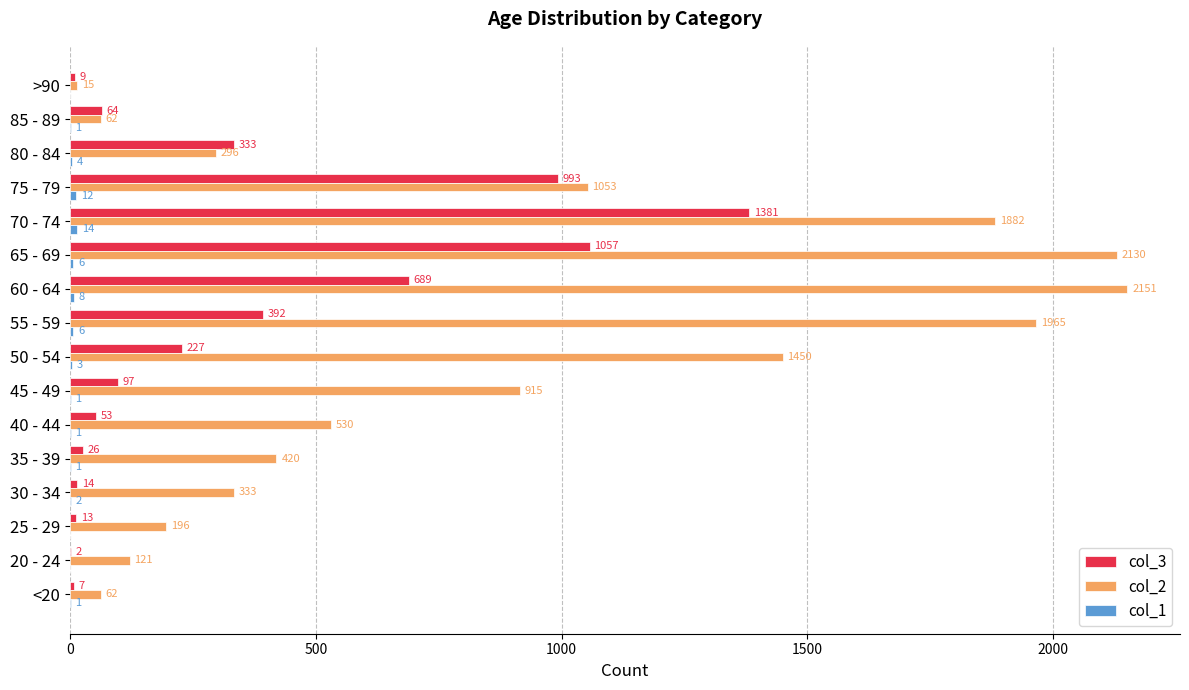

What is the maximum value shown in the chart?

2151